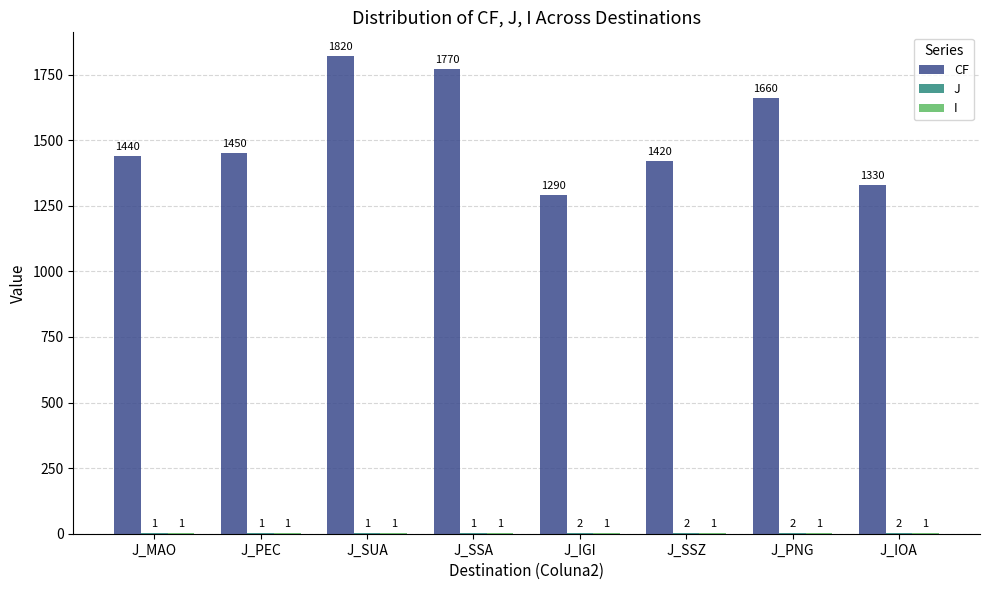

Which series has the largest total across all categories?

CF